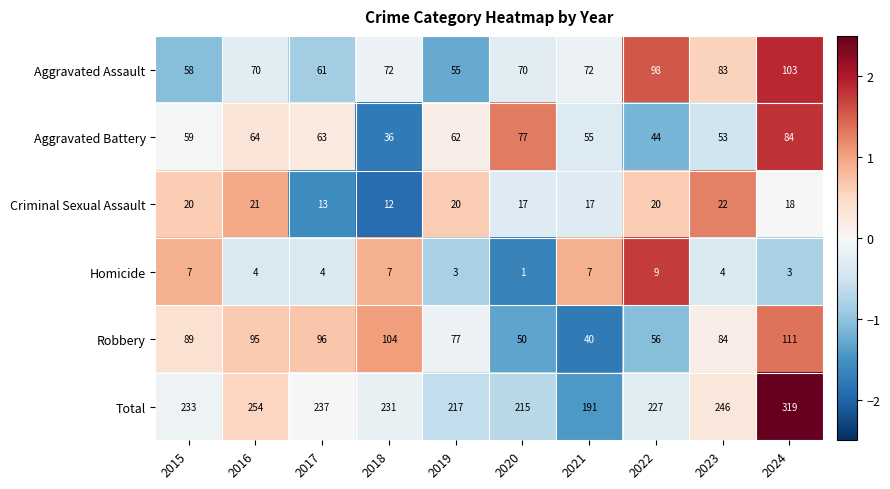

Count the number of data series in this chart.

6